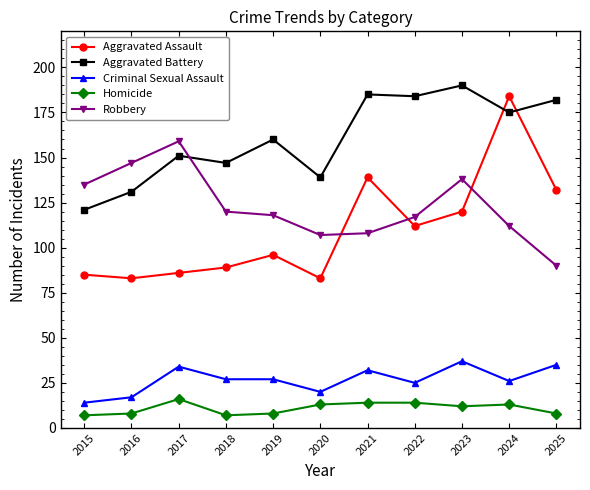

What is the value of the Aggravated Assault point at the 7th from the left?

139